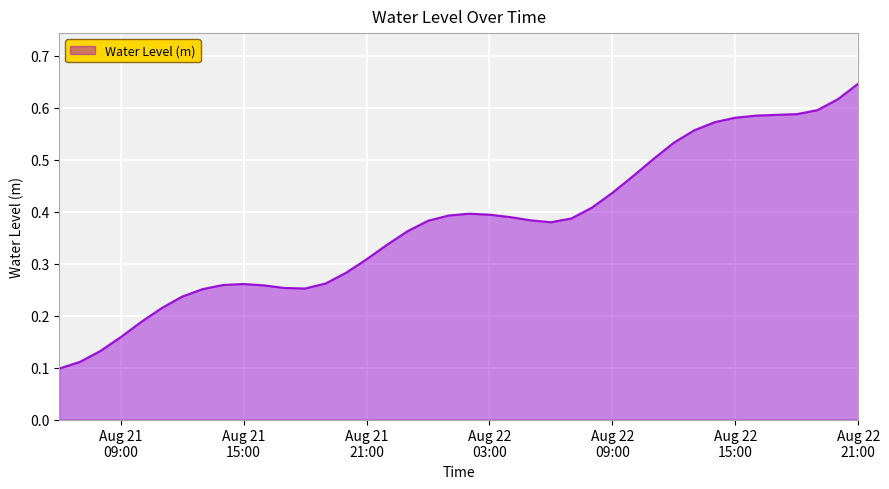

Is this an area chart (filled region under the line)?

Yes